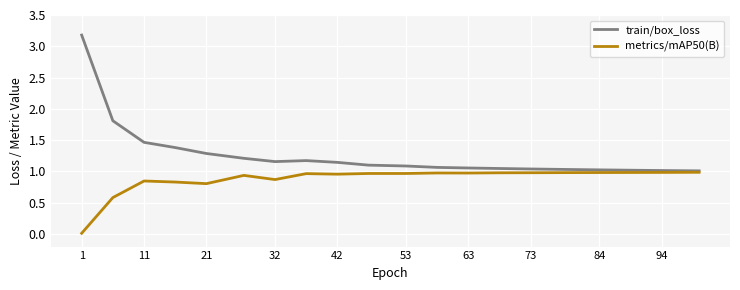

Which series has the widest spread of values?

train/box_loss